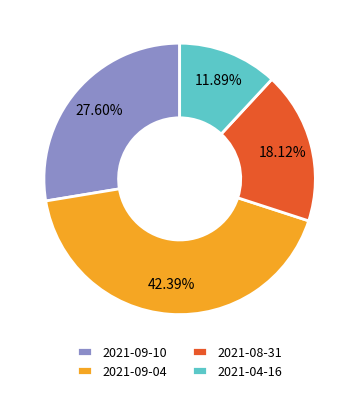

What is the total percentage of 2021-08-31 and 2021-09-10?

45.7%